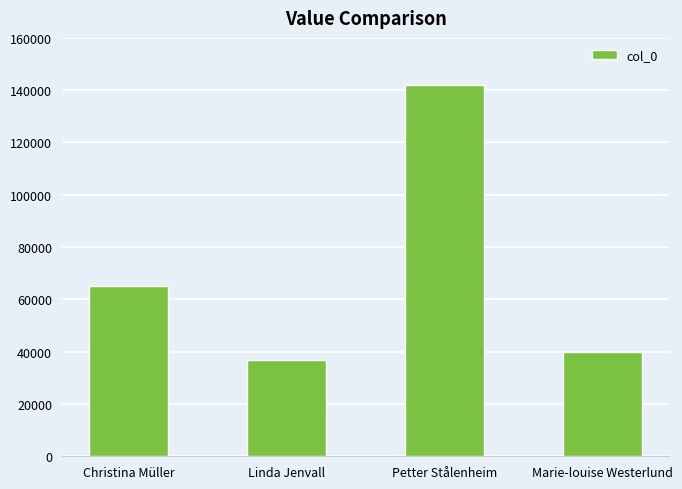

Count the number of categories in the chart.

4